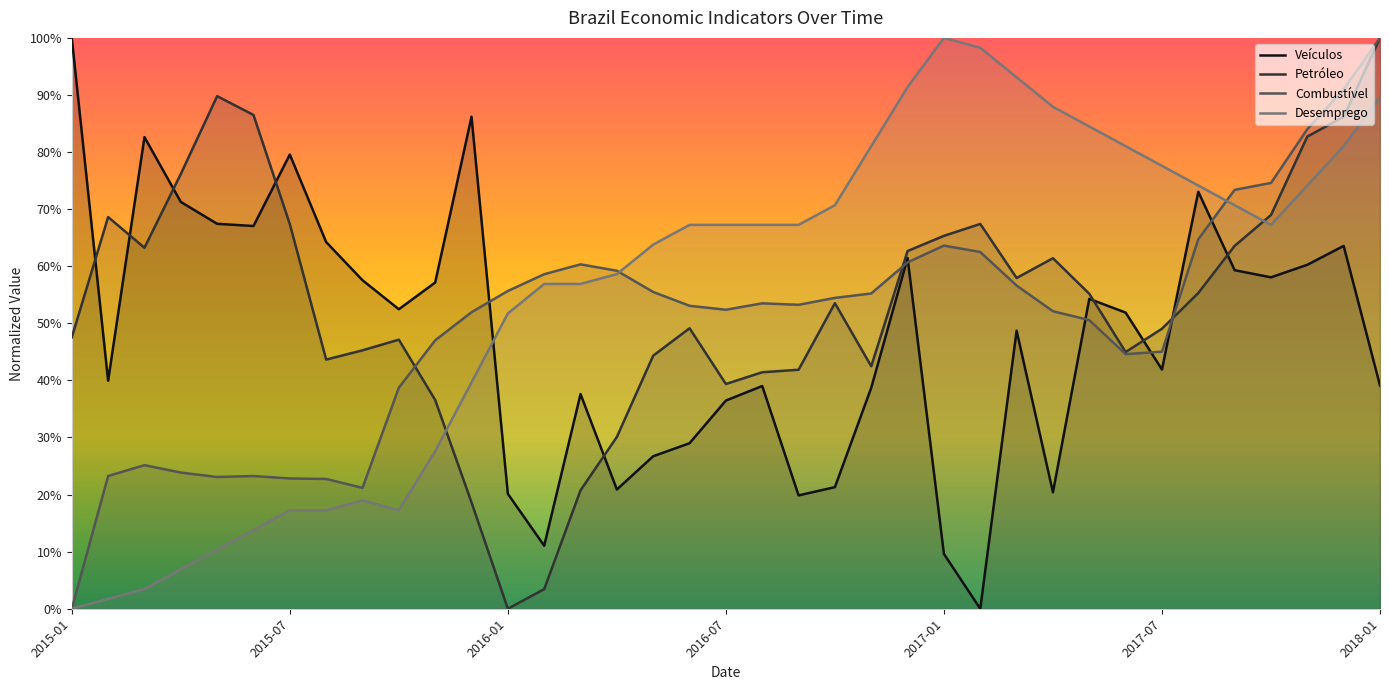

Reading left to right, extract all data points from this chart.

Veículos: 100.0	39.9	82.6	71.3	67.4	67.0	79.6	64.2	57.5	52.5	57.1	86.2	20.1	11.0	37.6	20.9	26.7	29.0	36.5	39.0	19.9	21.3	38.7	61.4	9.6	0.0	48.7	20.4	54.3	51.9	41.9	73.0	59.3	58.1	60.3	63.6	39.1
Petróleo: 47.5	68.6	63.2	76.2	89.8	86.5	67.4	43.6	45.3	47.1	36.6	18.6	0.0	3.4	20.7	30.1	44.3	49.1	39.4	41.4	41.9	53.5	42.5	62.7	65.3	67.4	57.9	61.4	55.2	45.0	49.1	55.3	63.6	69.0	82.7	86.2	100.0
Combustível: 0.0	23.2	25.2	23.9	23.1	23.2	22.8	22.7	21.2	38.7	47.0	51.9	55.7	58.6	60.3	59.2	55.5	53.1	52.4	53.5	53.2	54.5	55.2	60.7	63.6	62.5	56.6	52.1	50.6	44.6	45.0	64.7	73.4	74.6	84.0	91.0	100.0
Desemprego: 0.0	1.7	3.4	6.9	10.3	13.8	17.2	17.2	19.0	17.2	27.6	39.7	51.7	56.9	56.9	58.6	63.8	67.2	67.2	67.2	67.2	70.7	81.0	91.4	100.0	98.3	93.1	87.9	84.5	81.0	77.6	74.1	70.7	67.2	74.1	81.0	89.7